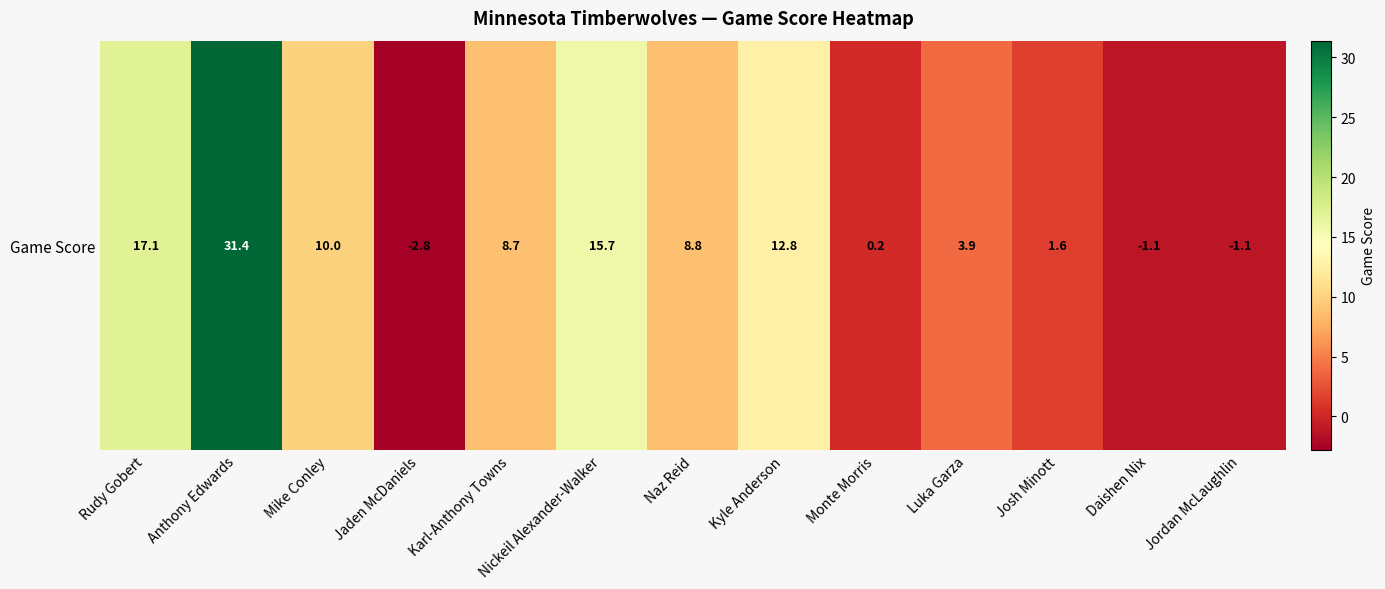

What is the ratio of the value at Kyle Anderson to the value at Anthony Edwards?

0.4